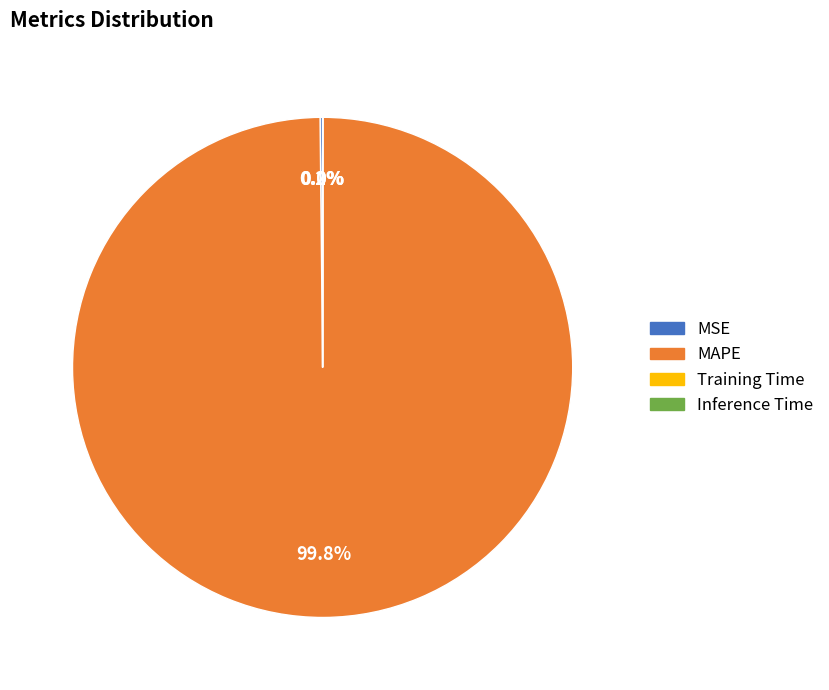

What portion of the pie excludes MAPE?

0.2%